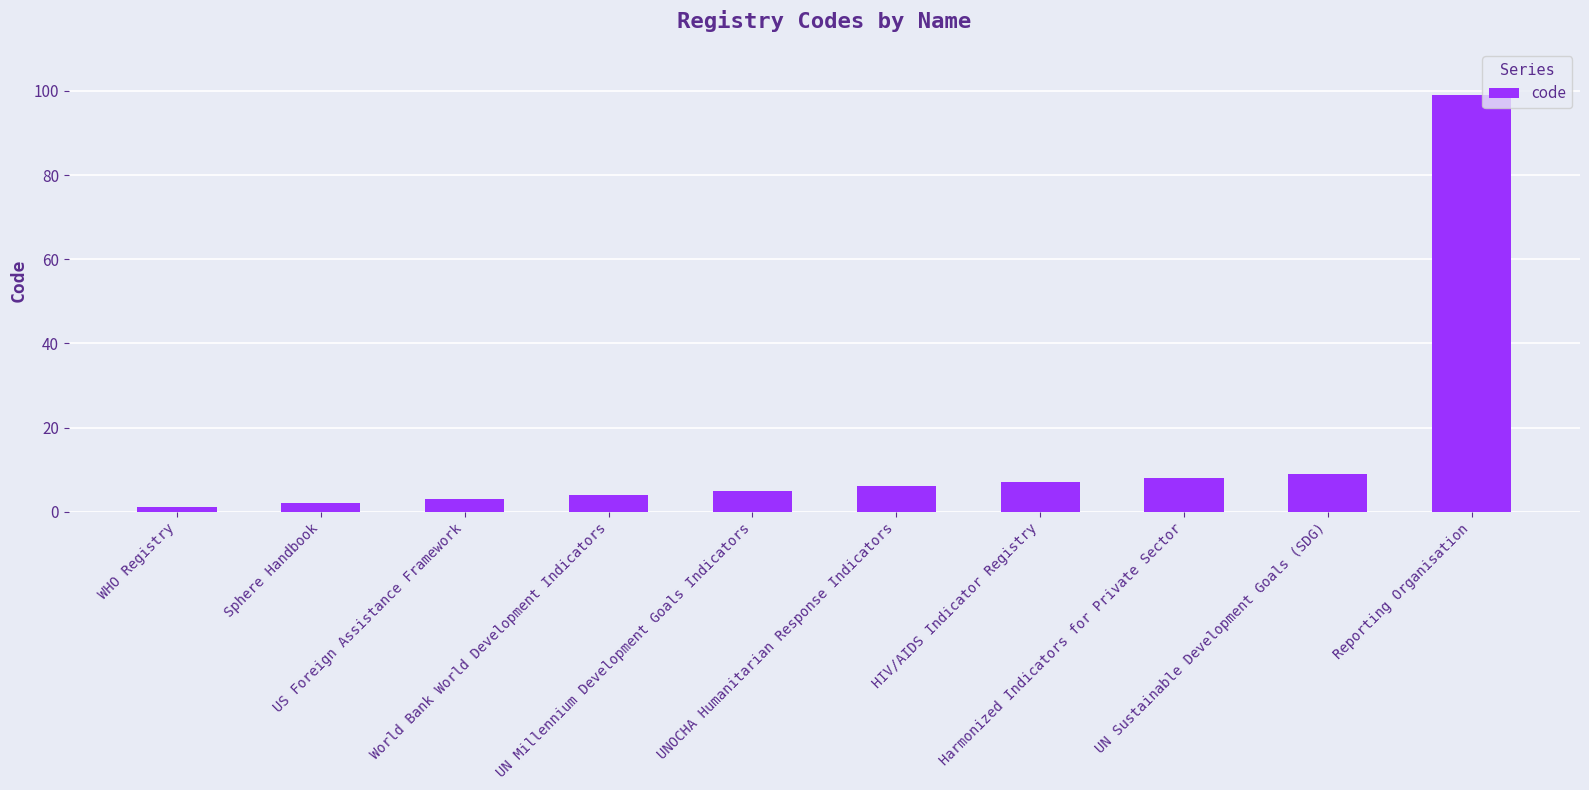

What is the greatest value displayed?

99